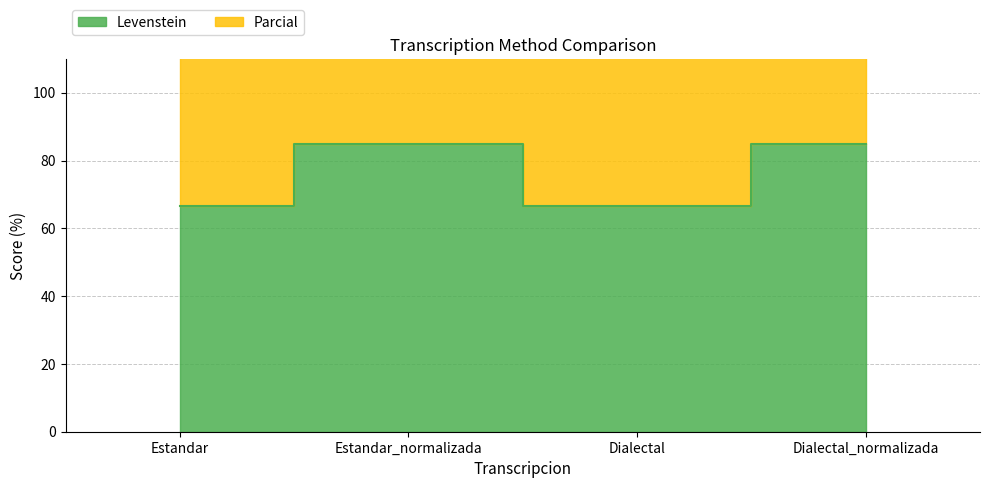

Reading left to right, transcribe all the data shown in this chart.

Levenstein: Estandar=66.7	Estandar_normalizada=85.0	Dialectal=66.7	Dialectal_normalizada=85.0
Parcial: Estandar=150.9	Estandar_normalizada=179.4	Dialectal=150.9	Dialectal_normalizada=179.4